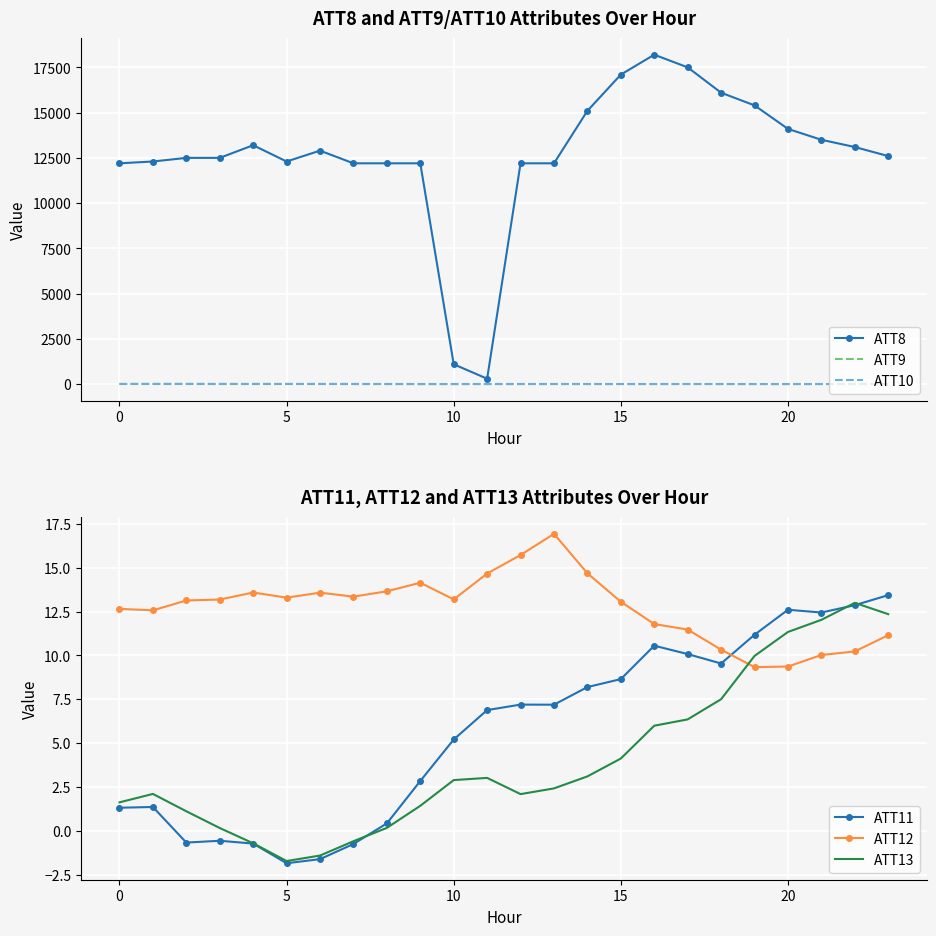

What is the sum of all ATT9 values?

166.0